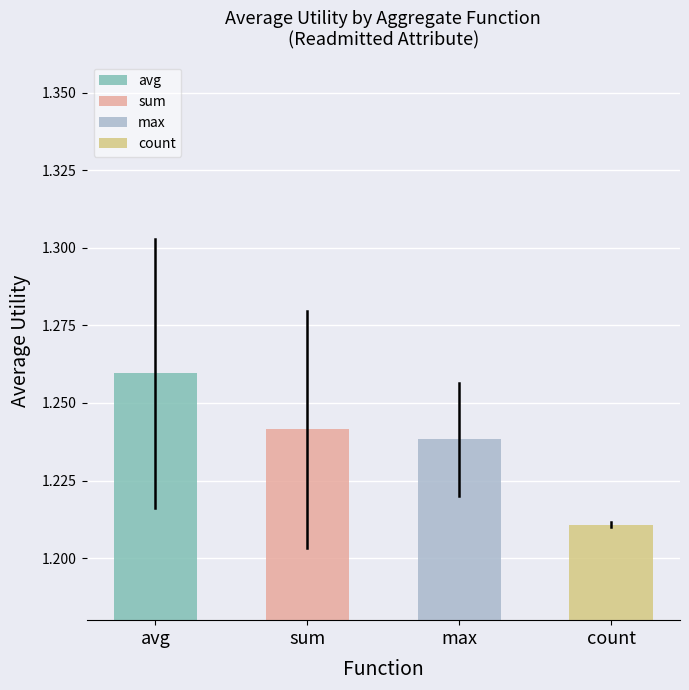

What is the sum of all values?

5.0